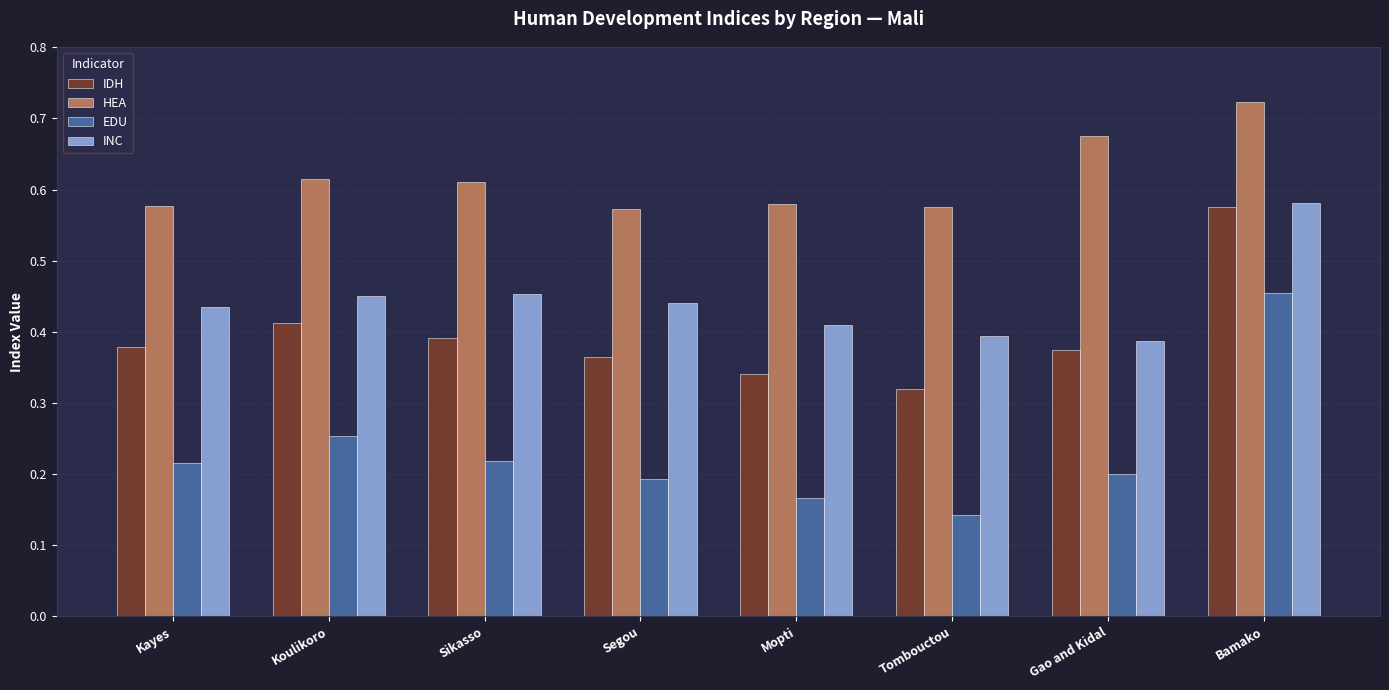

What is the label of the 4th bar from the right?

Mopti